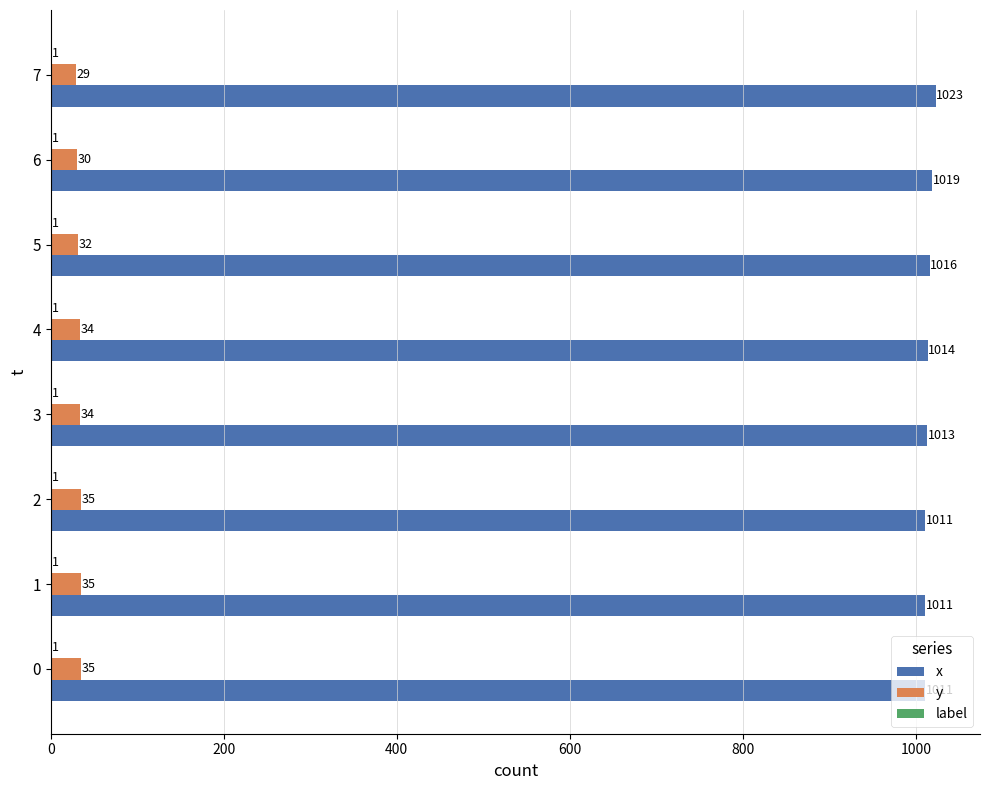

What is the maximum value for y?

35